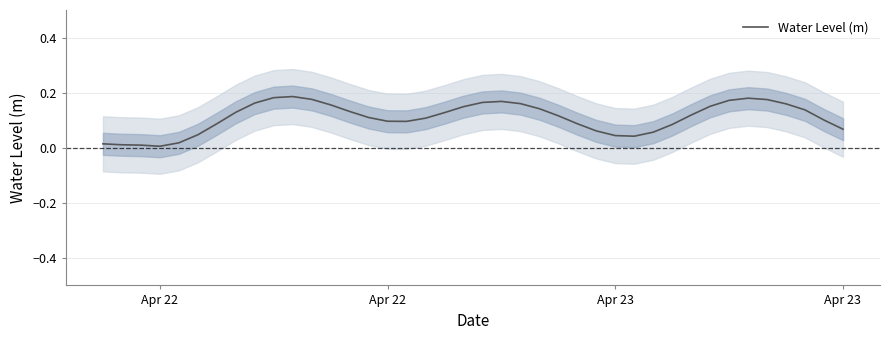

What is the difference between the second highest and minimum values?

0.2